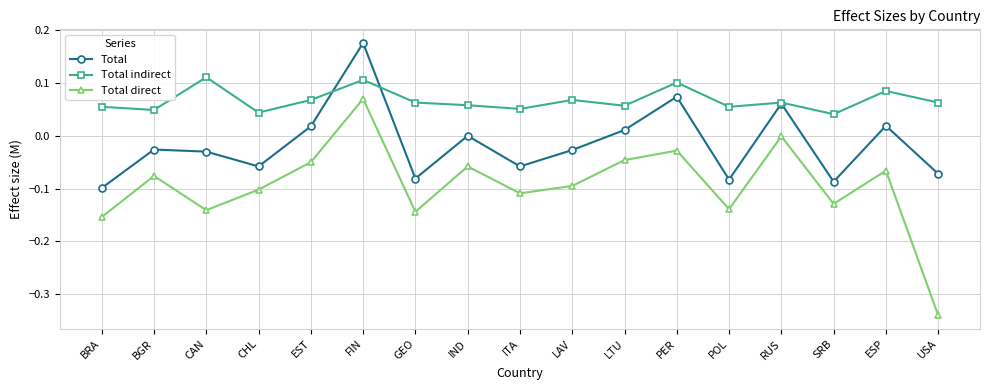

True or false: Total direct and Total indirect cross at least once.

False